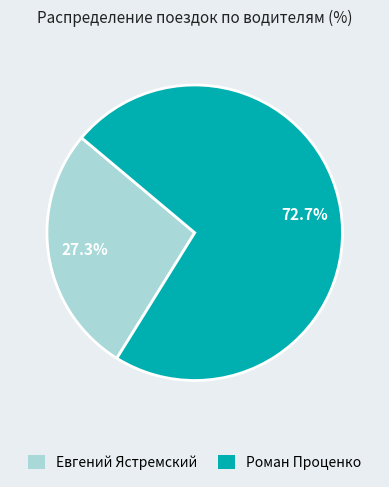

To the nearest percent, what is the difference between the largest and smallest slice percentages?

45%